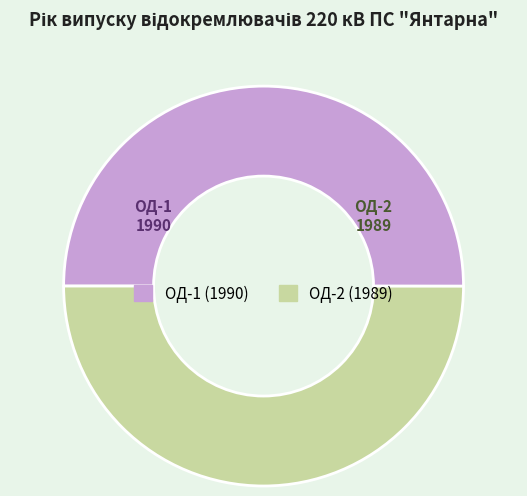

Is the sum of ОД-2 and ОД-1 greater than half?

Yes